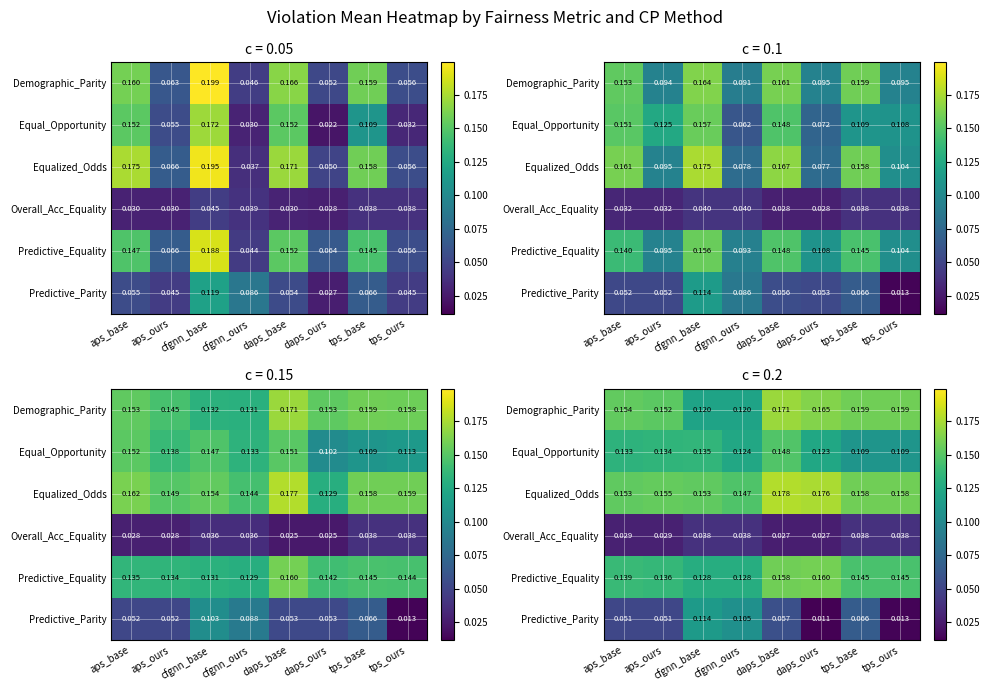

At cfgnn_ours, list the series in order from smallest to largest.

Overall_Acc_Equality, Predictive_Parity, Demographic_Parity, Equal_Opportunity, Predictive_Equality, Equalized_Odds